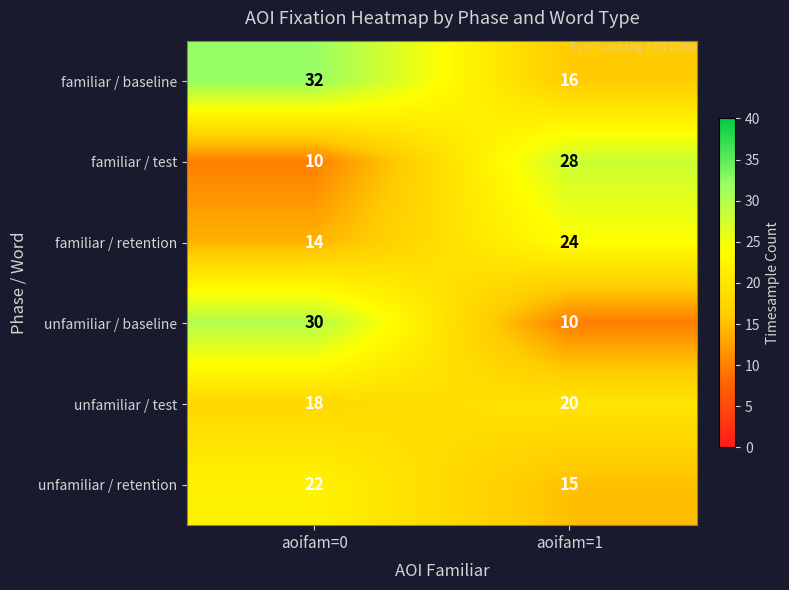

Is it true that familiar / test equals 10 at aoifam=0?

True